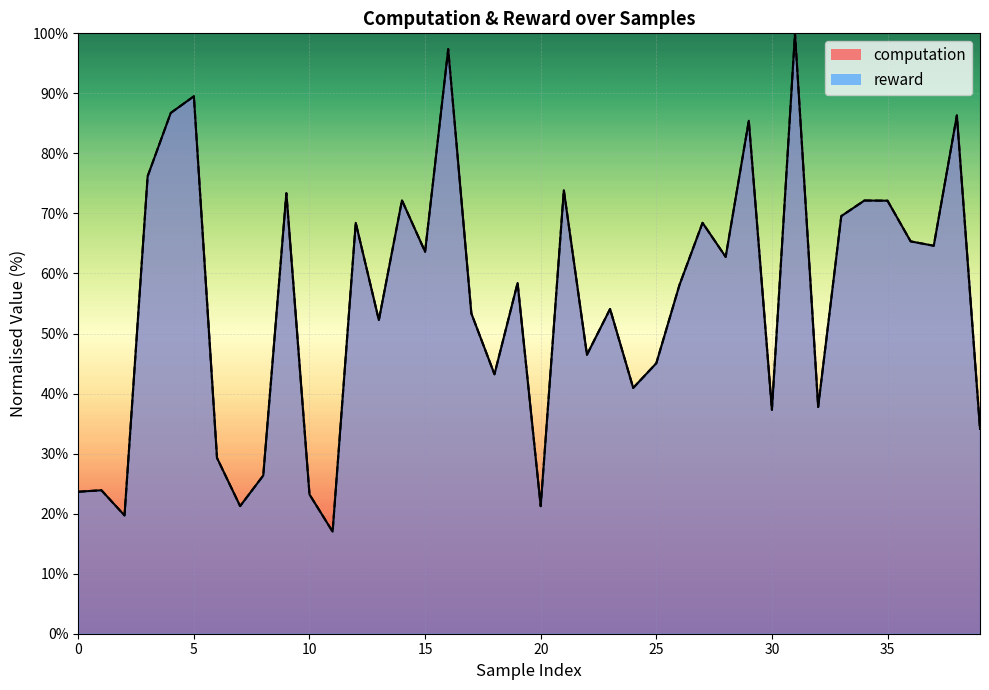

Reading left to right, extract all data points from this chart.

computation: 0=23.6	1=23.9	2=19.7	3=76.2	4=86.7	5=89.5	6=29.3	7=21.3	8=26.3	9=73.4	10=23.2	11=17.0	12=68.4	13=52.2	14=72.2	15=63.6	16=97.4	17=53.4	18=43.2	19=58.4	20=21.2	21=73.9	22=46.5	23=54.1	24=40.9	25=45.1	26=58.1	27=68.4	28=62.8	29=85.4	30=37.3	31=100.0	32=37.8	33=69.6	34=72.2	35=72.1	36=65.3	37=64.6	38=86.3	39=34.1
reward: 0=23.6	1=23.9	2=19.7	3=76.2	4=86.7	5=89.5	6=29.3	7=21.3	8=26.3	9=73.4	10=23.2	11=17.0	12=68.4	13=52.2	14=72.2	15=63.6	16=97.4	17=53.4	18=43.2	19=58.4	20=21.2	21=73.9	22=46.5	23=54.1	24=40.9	25=45.1	26=58.1	27=68.4	28=62.8	29=85.4	30=37.3	31=100.0	32=37.8	33=69.6	34=72.2	35=72.1	36=65.3	37=64.6	38=86.3	39=34.1